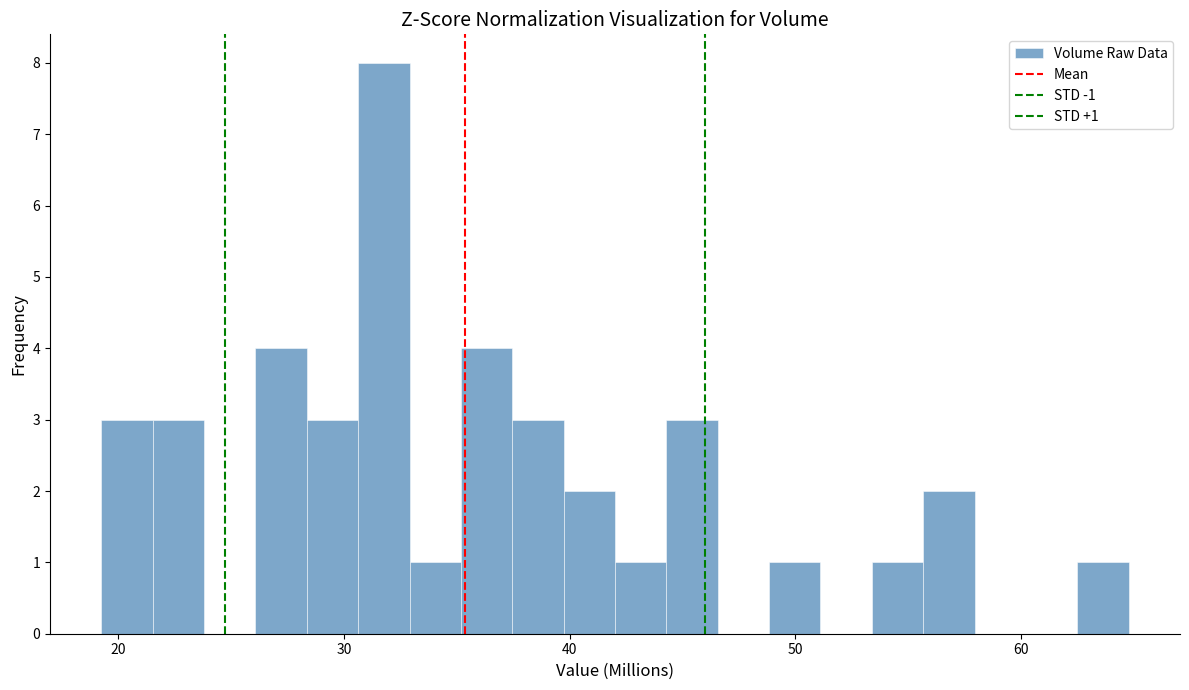

Around what value on the x-axis is the tallest bar? Give the approximate position of its centre, as read against the axis.

32